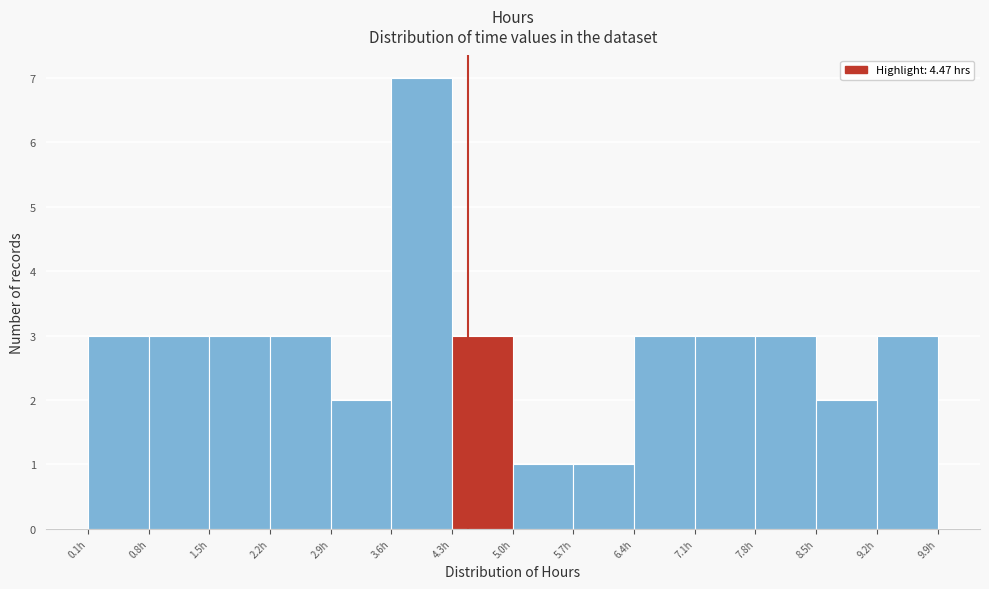

Which range on the x-axis has the tallest bar?

3.6 to 4.3